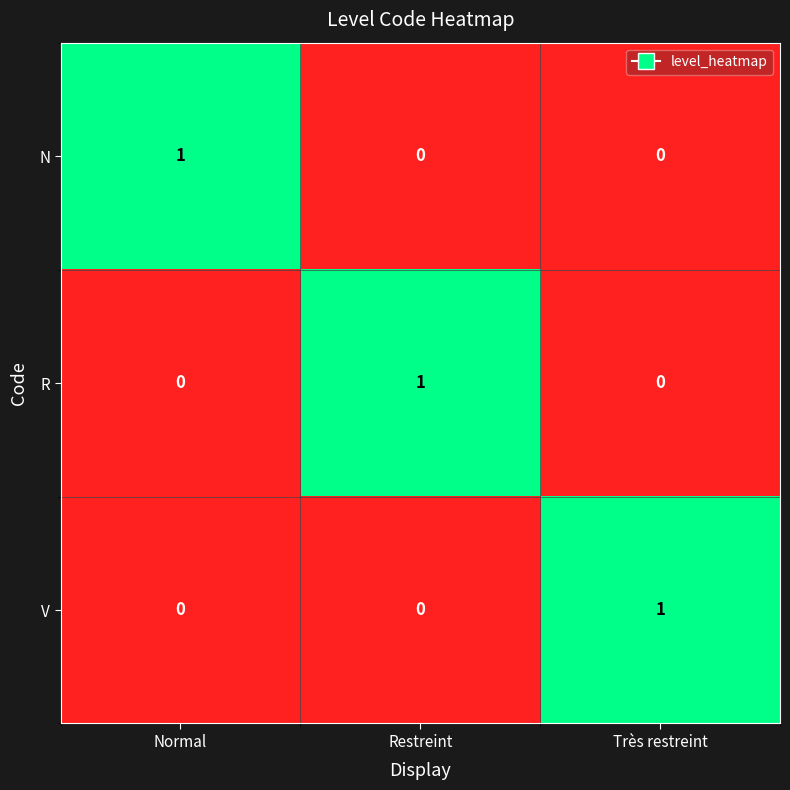

Which category has the highest value in the R series?

Restreint